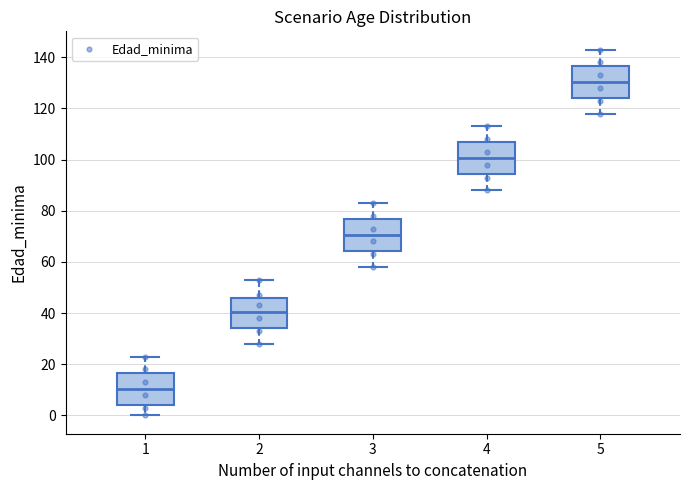

Which box's median line is the lowest?

1